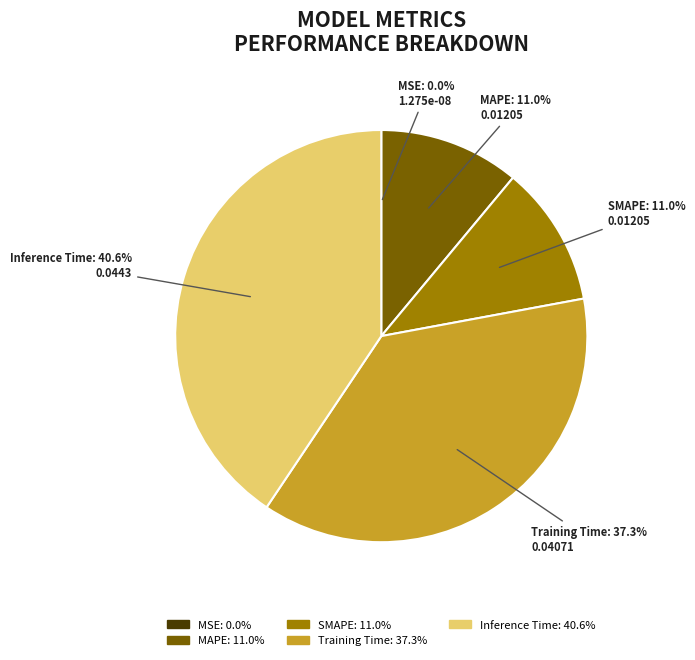

Does Training Time account for over 50% of the chart?

No